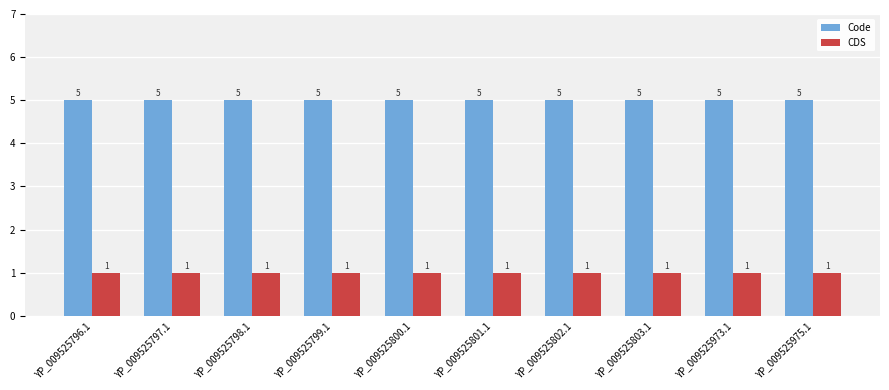

Does the chart contain any negative values?

No